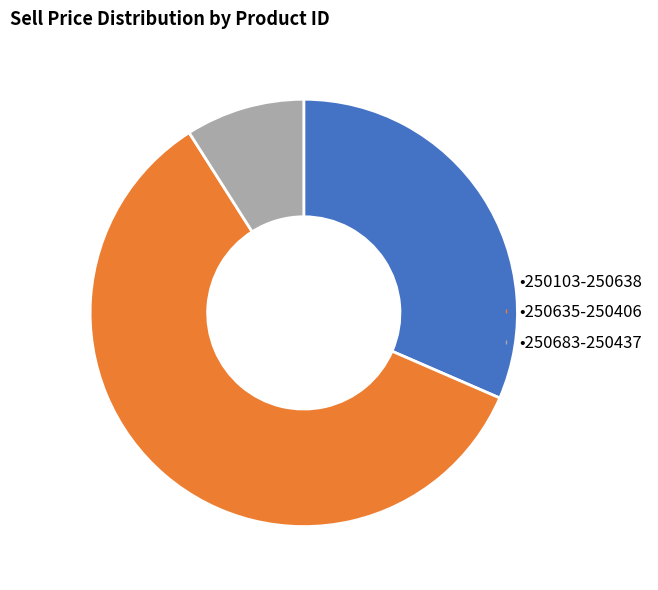

Does any single category account for the majority?

Yes